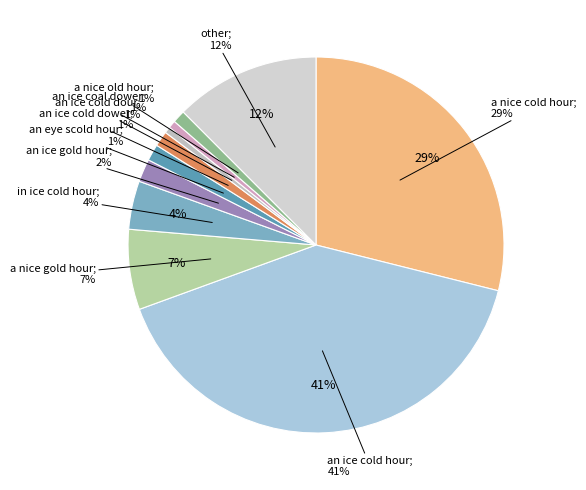

Which slice is the largest?

an ice cold hour